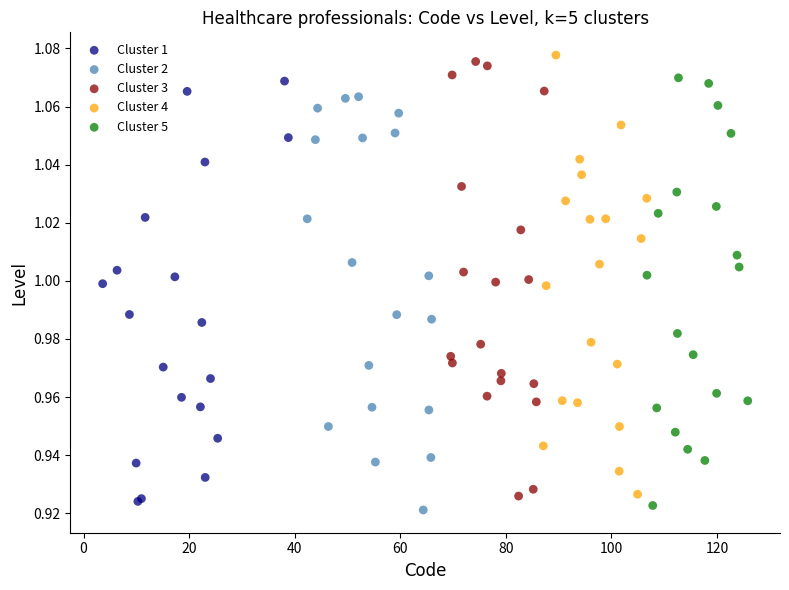

What are all the series names shown in the legend?

Cluster 1, Cluster 2, Cluster 3, Cluster 4, Cluster 5